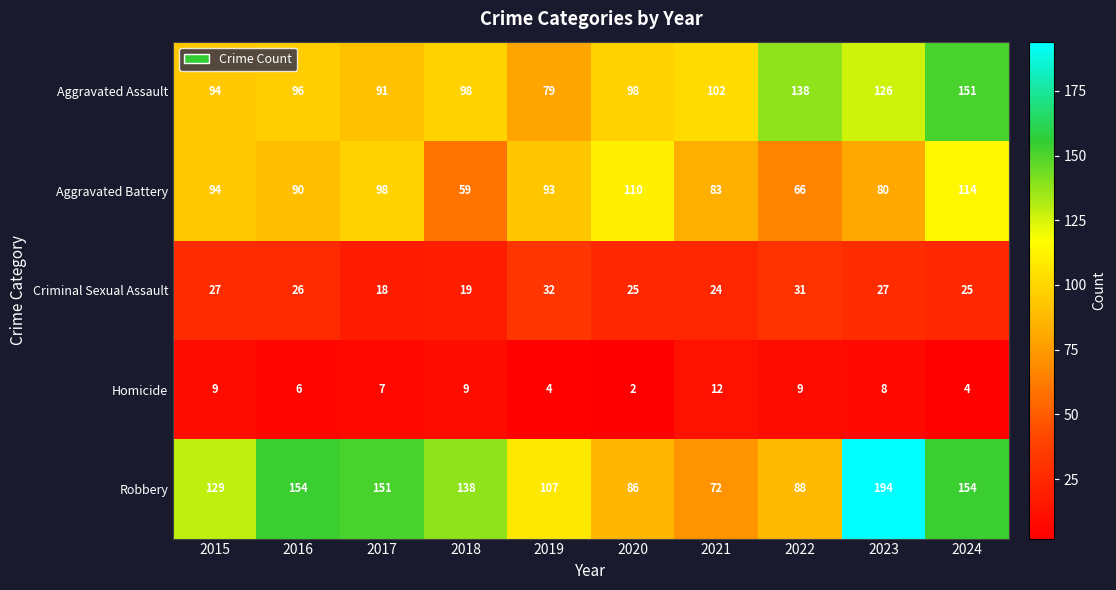

The Aggravated Battery series shows 44 at 2021. True or false?

False